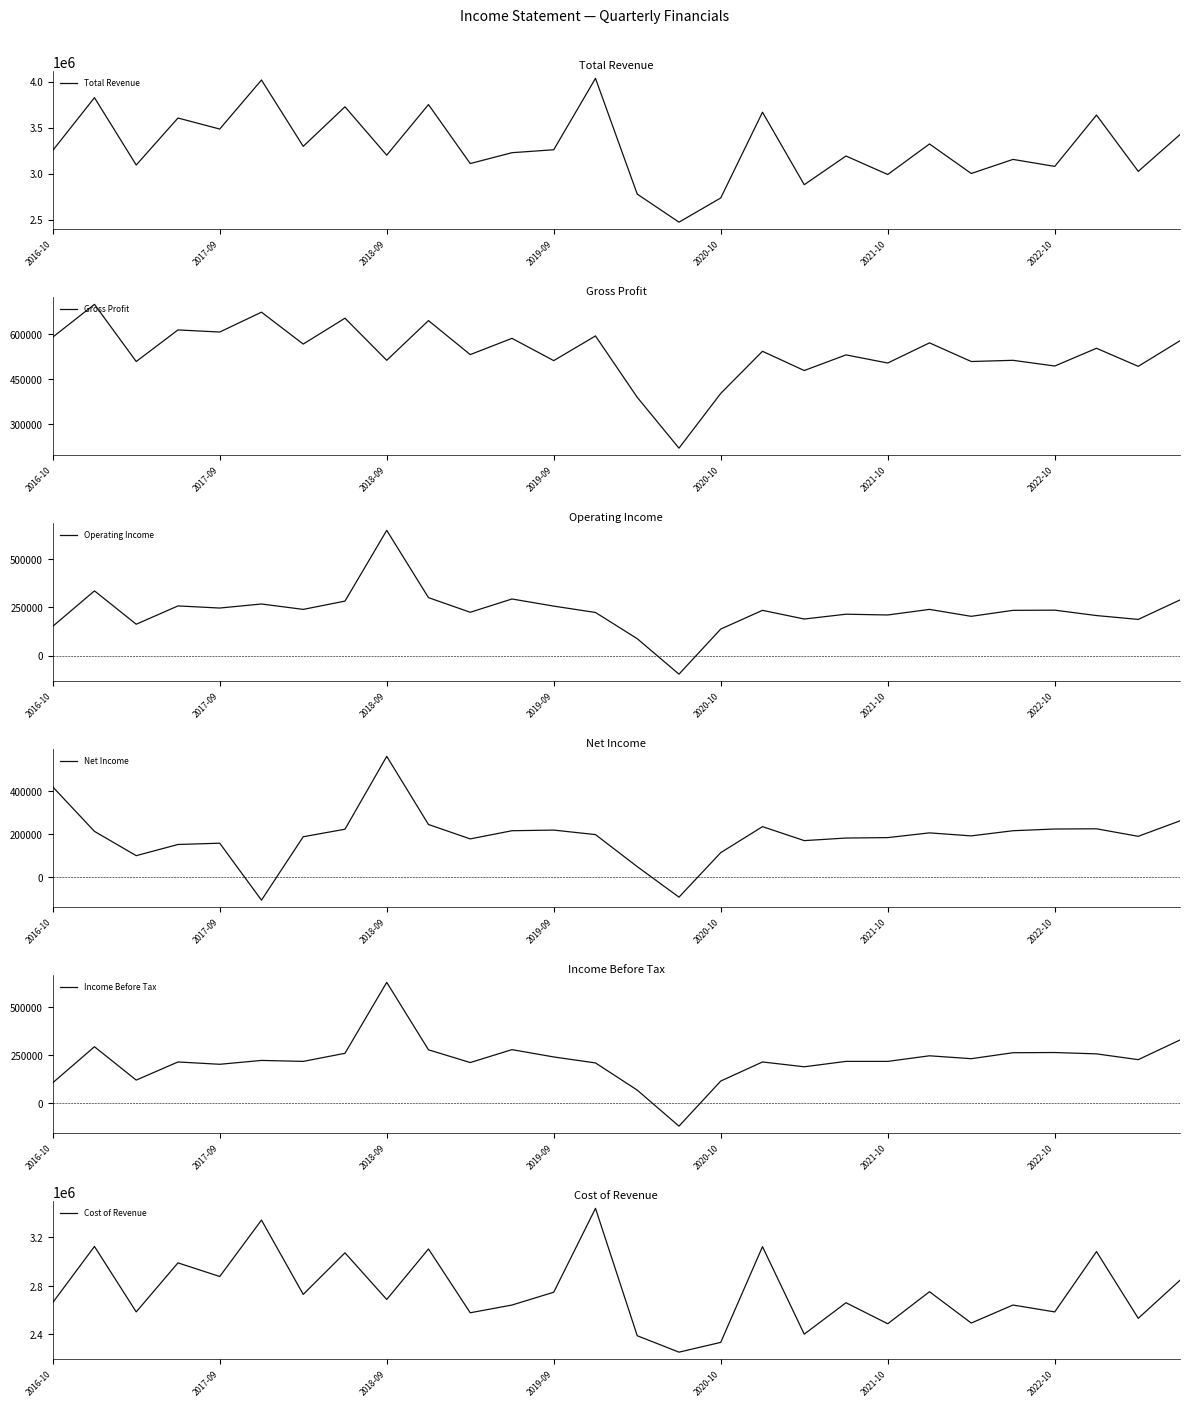

How many values in Operating Income are below zero?

1